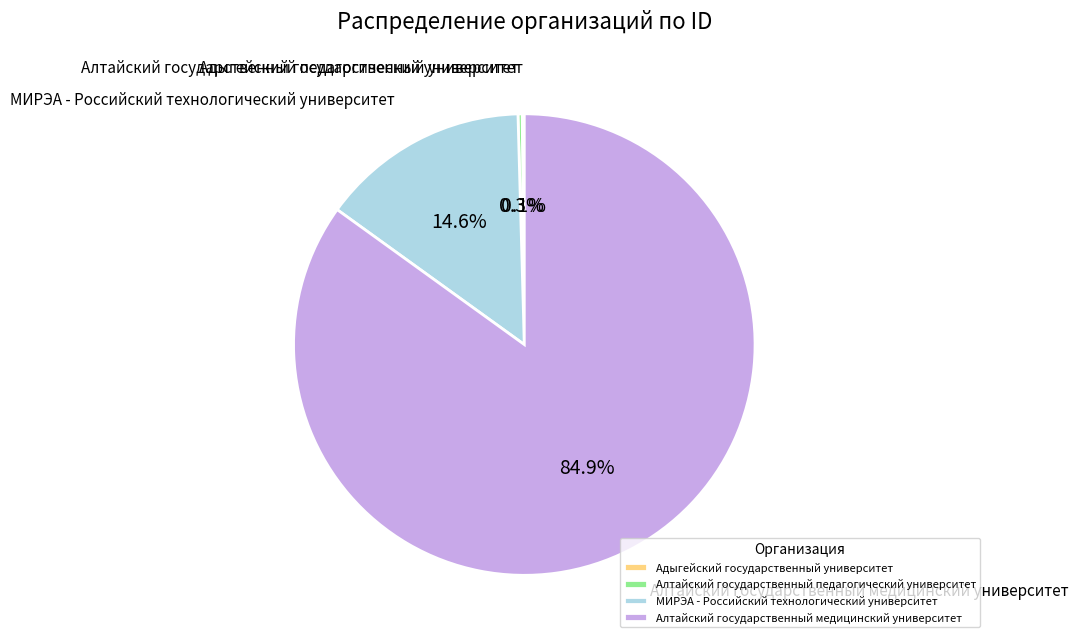

Does Алтайский государственный педагогический университет account for over 50% of the chart?

No